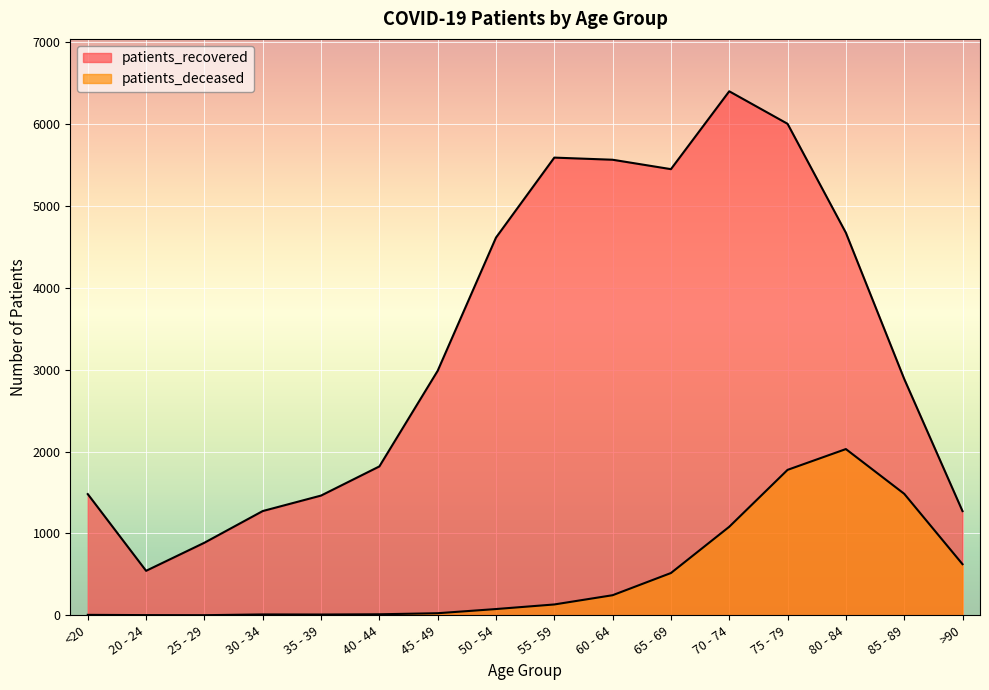

The value of patients_recovered at 20 - 24 is 311. True or false?

False